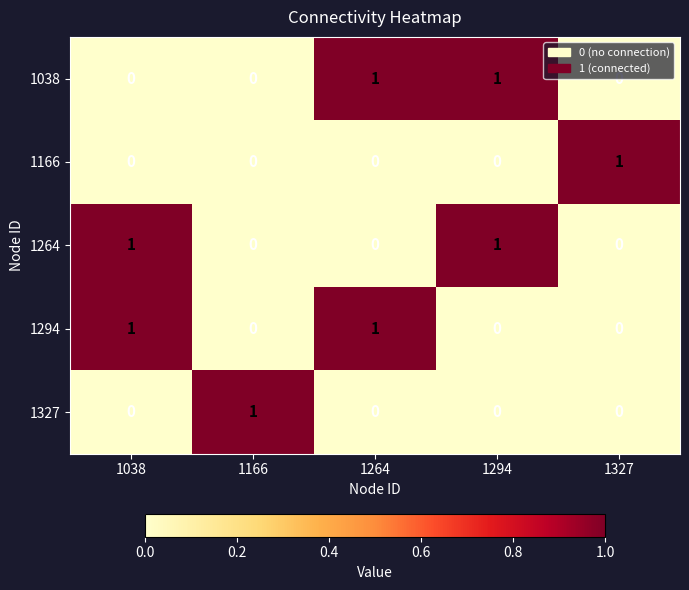

Is the value of 1264 at 1038 greater than the value of 1166 at 1166?

Yes